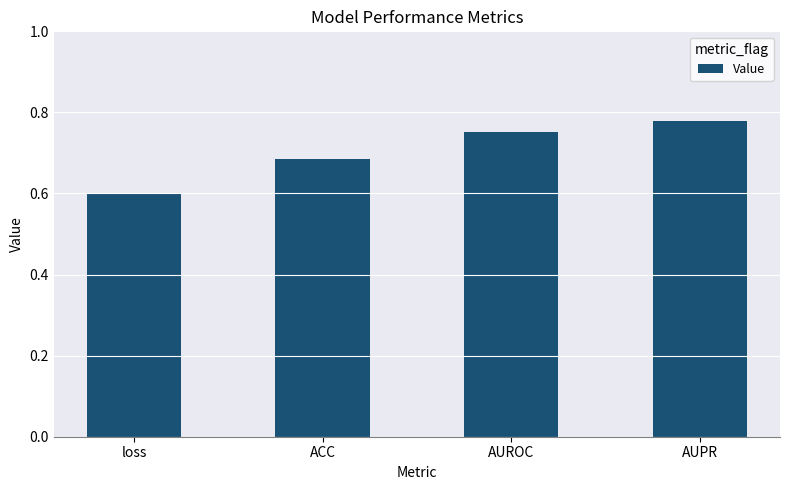

What is the label of the 4th bar from the left?

AUPR